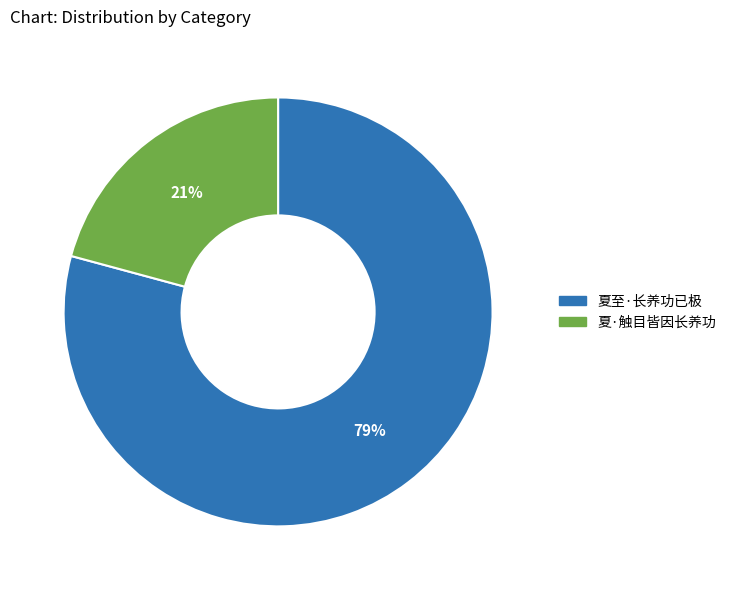

Is there a majority slice in this chart?

Yes